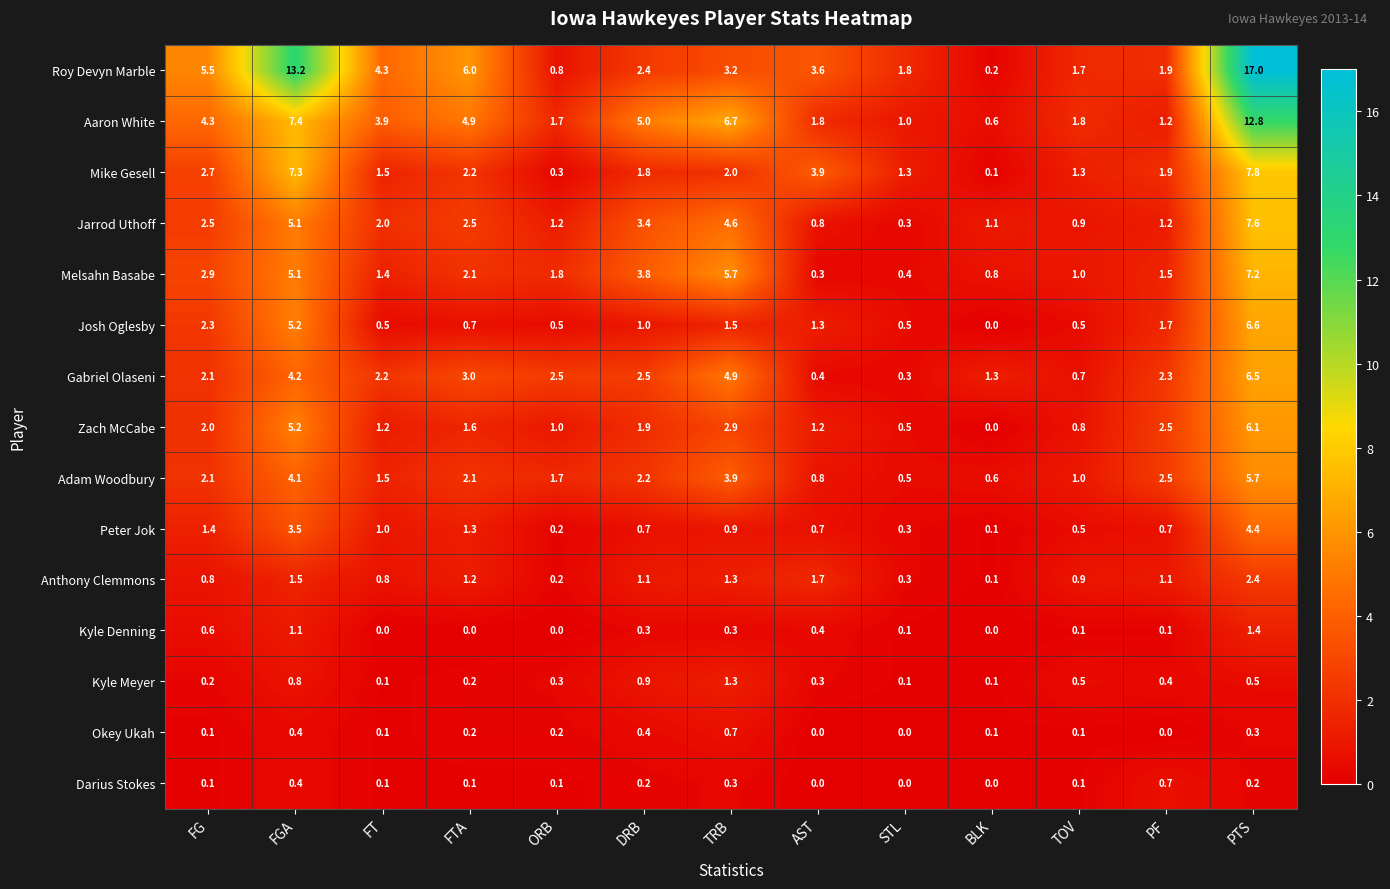

What is the difference between the maximum and minimum values in the Melsahn Basabe series?

6.9